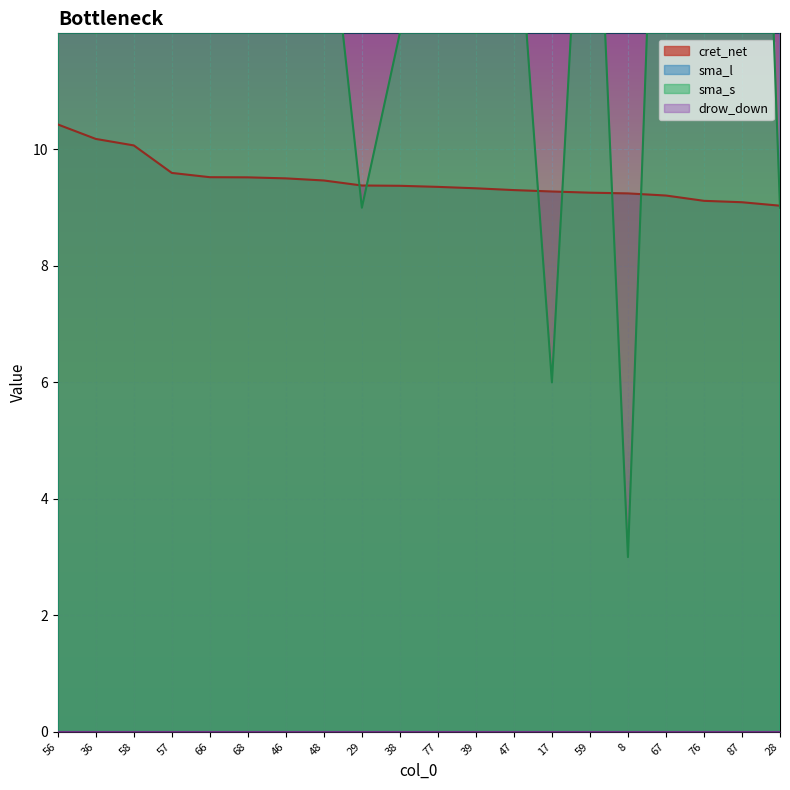

How many times do cret_net and sma_s cross each other?

7